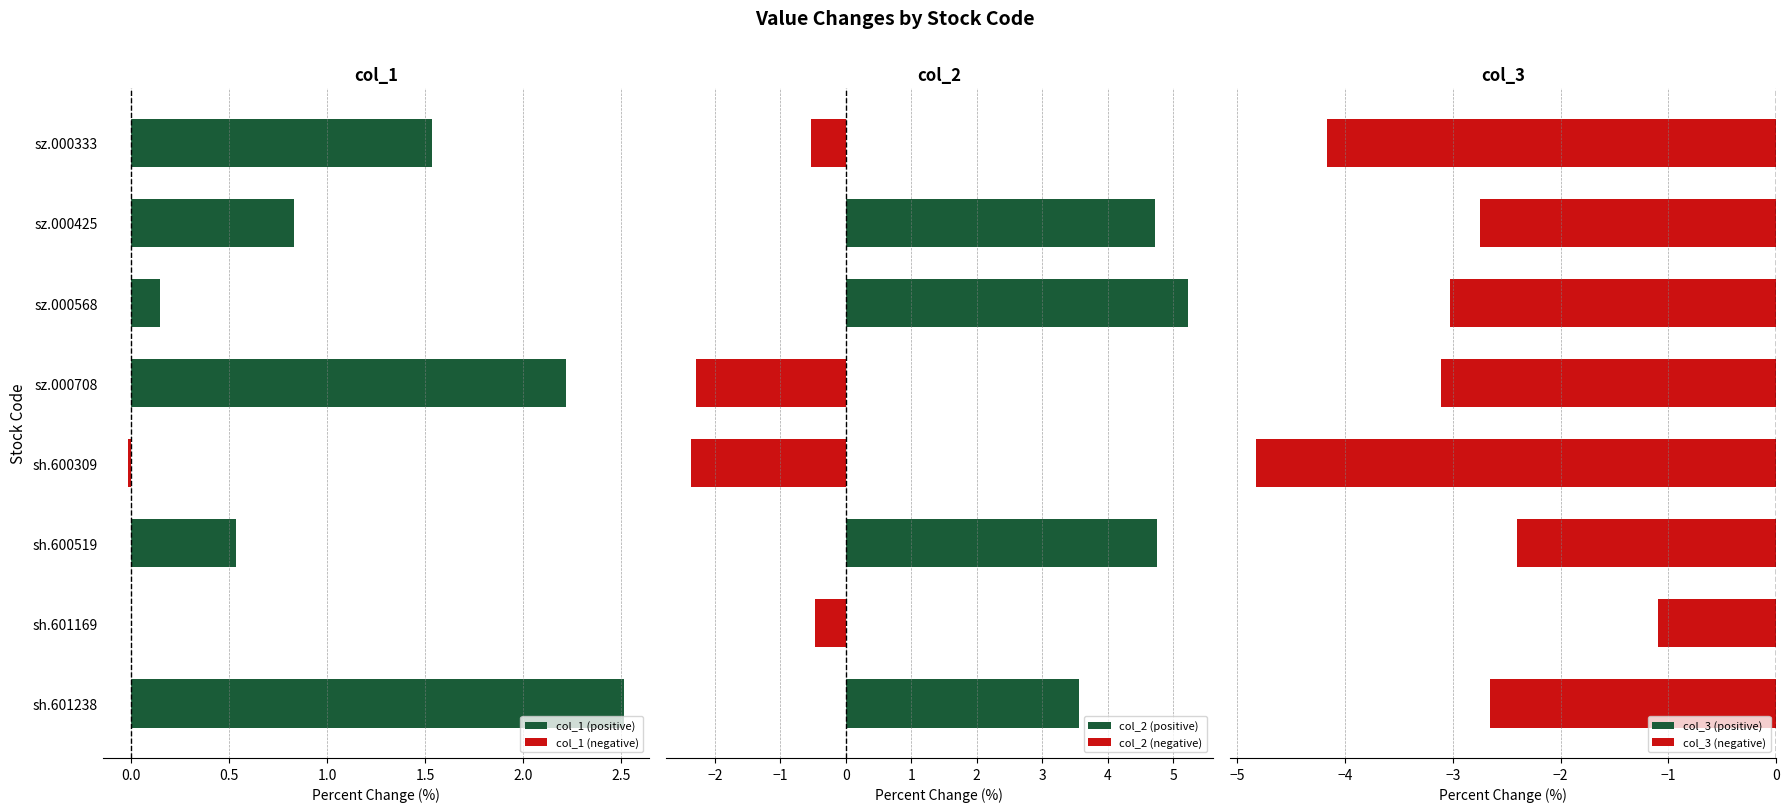

What is the value of the col_2 bar at the 1st from the left?

3.6